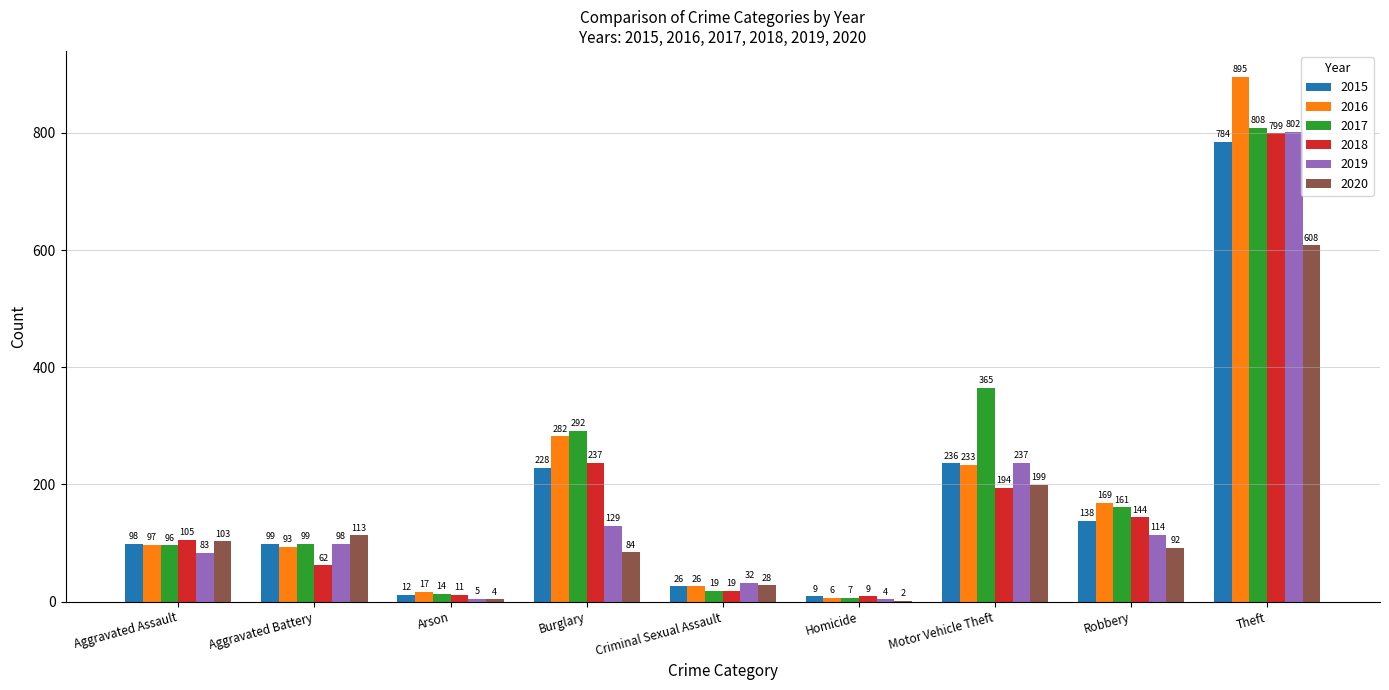

What is the total value across all series at Burglary?

1252